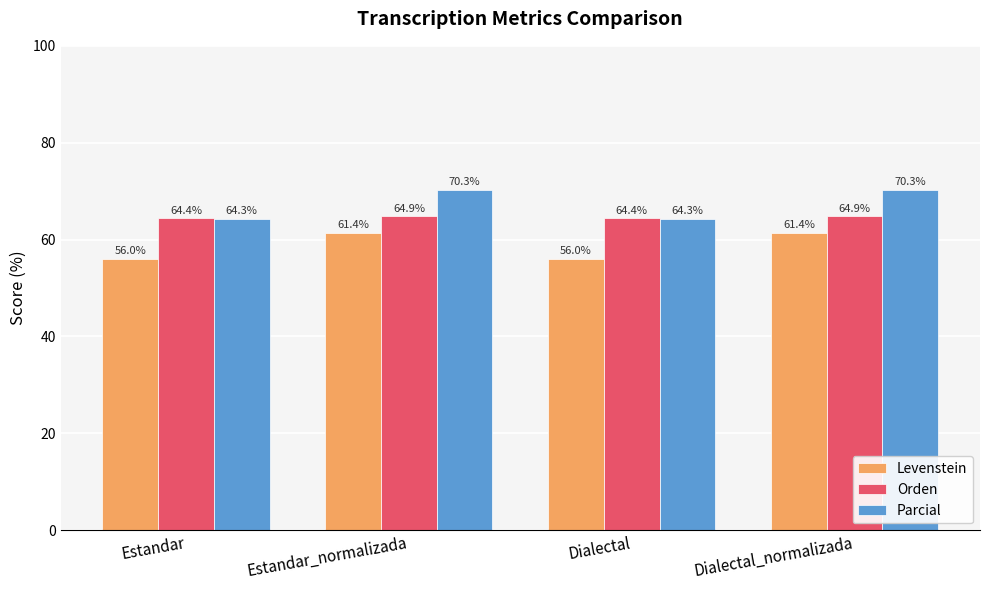

At which label does Parcial first exceed 70?

Estandar_normalizada